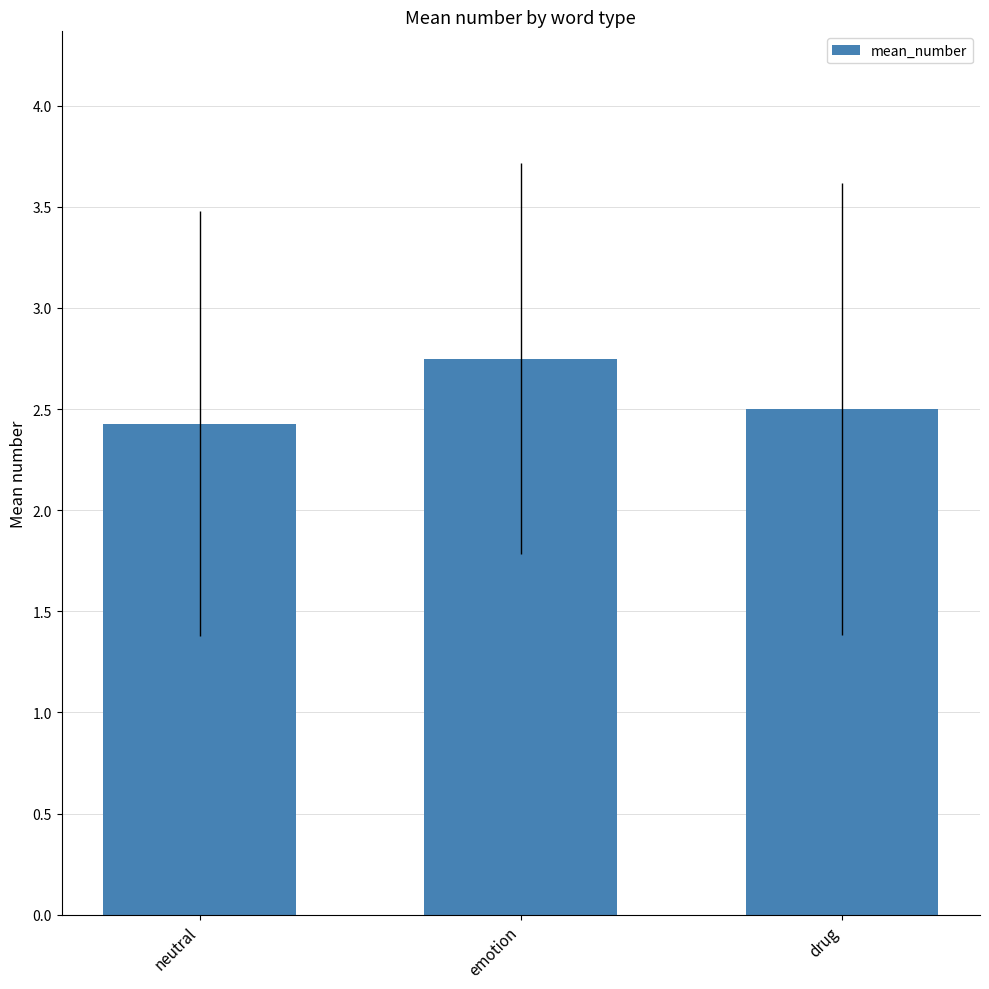

List the labels in order of value, smallest first.

neutral, drug, emotion